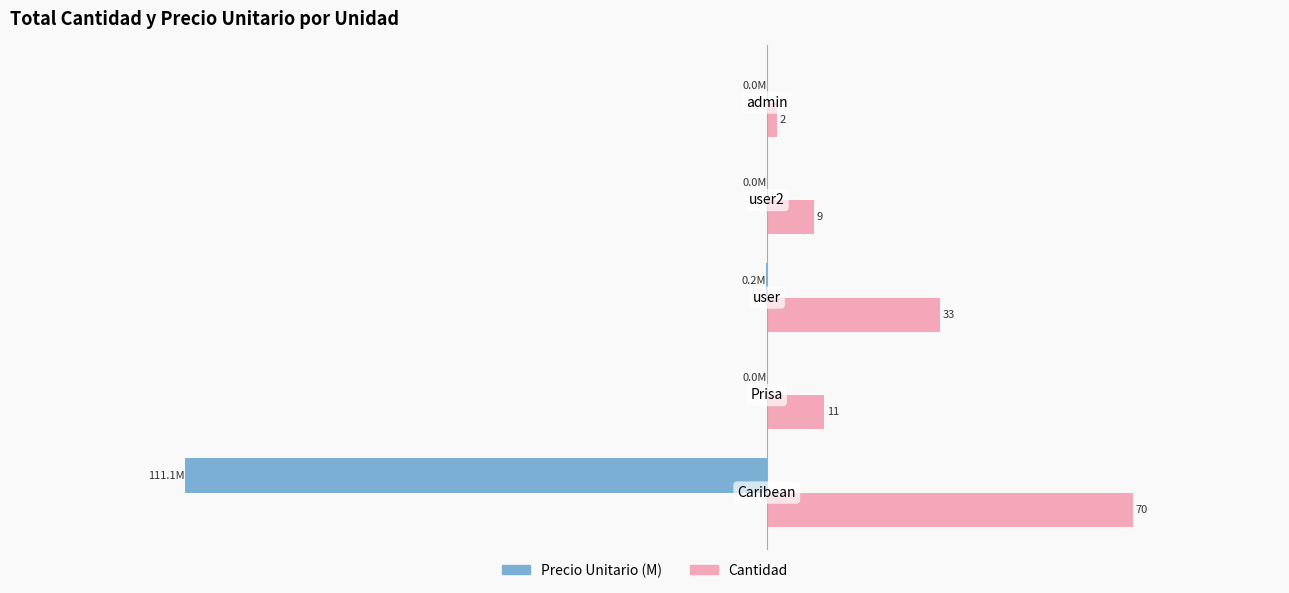

Which series has the largest total across all categories?

Cantidad